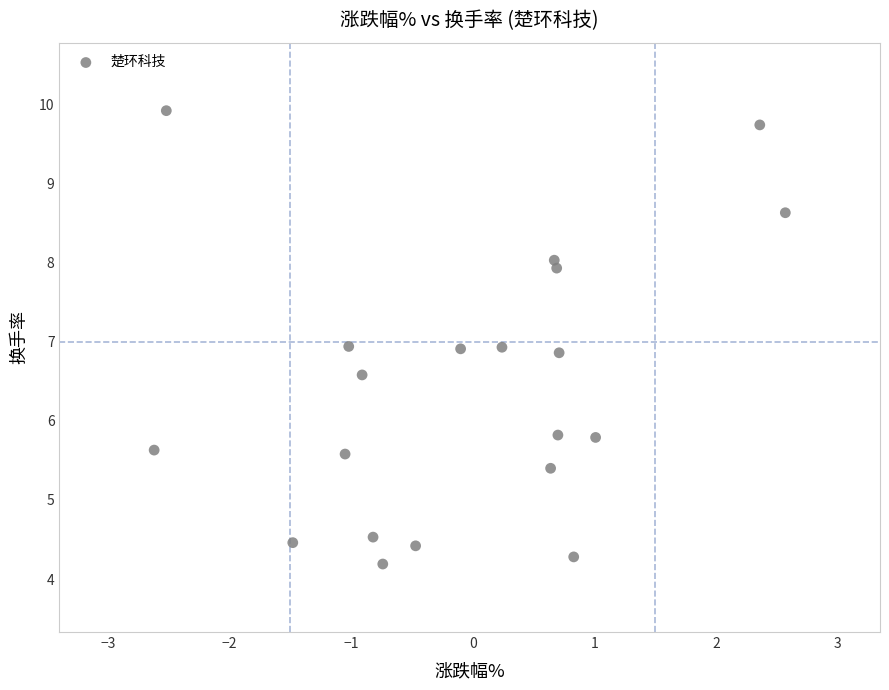

What is the range of X values (max minus min)?

5.2